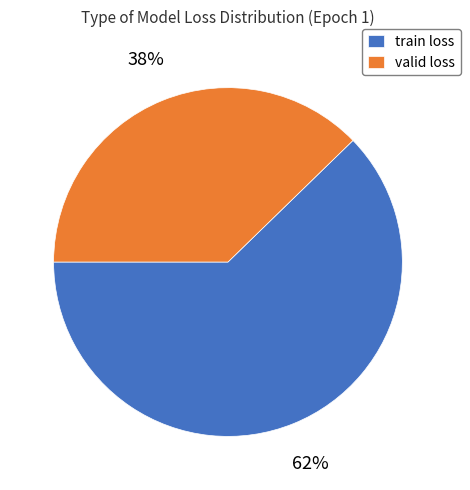

What is the largest slice in the pie chart?

train loss